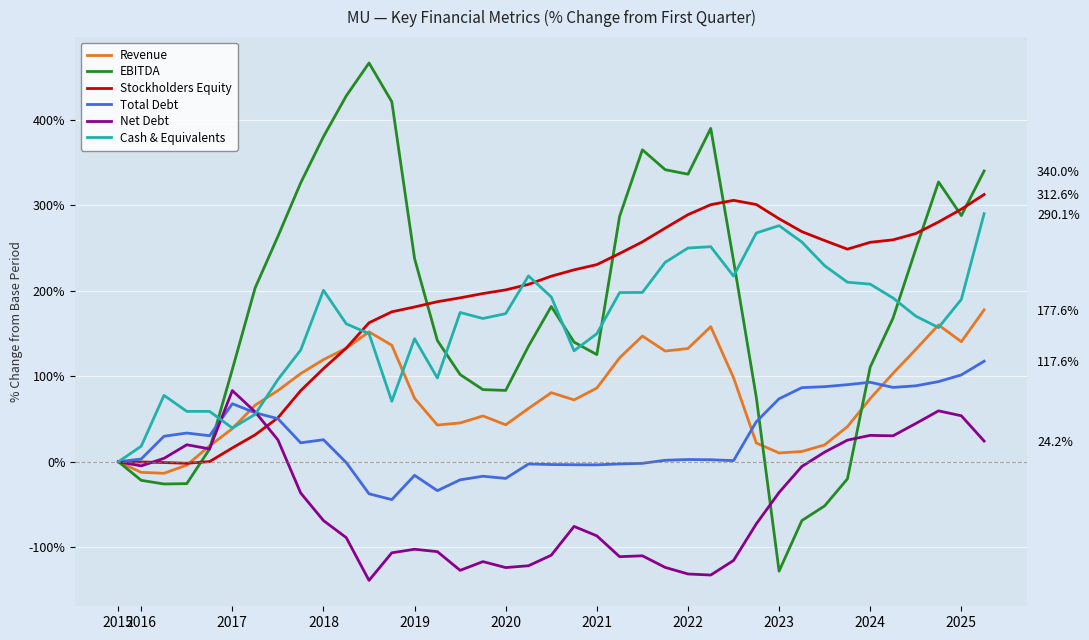

Is this an area chart (filled region under the line)?

No